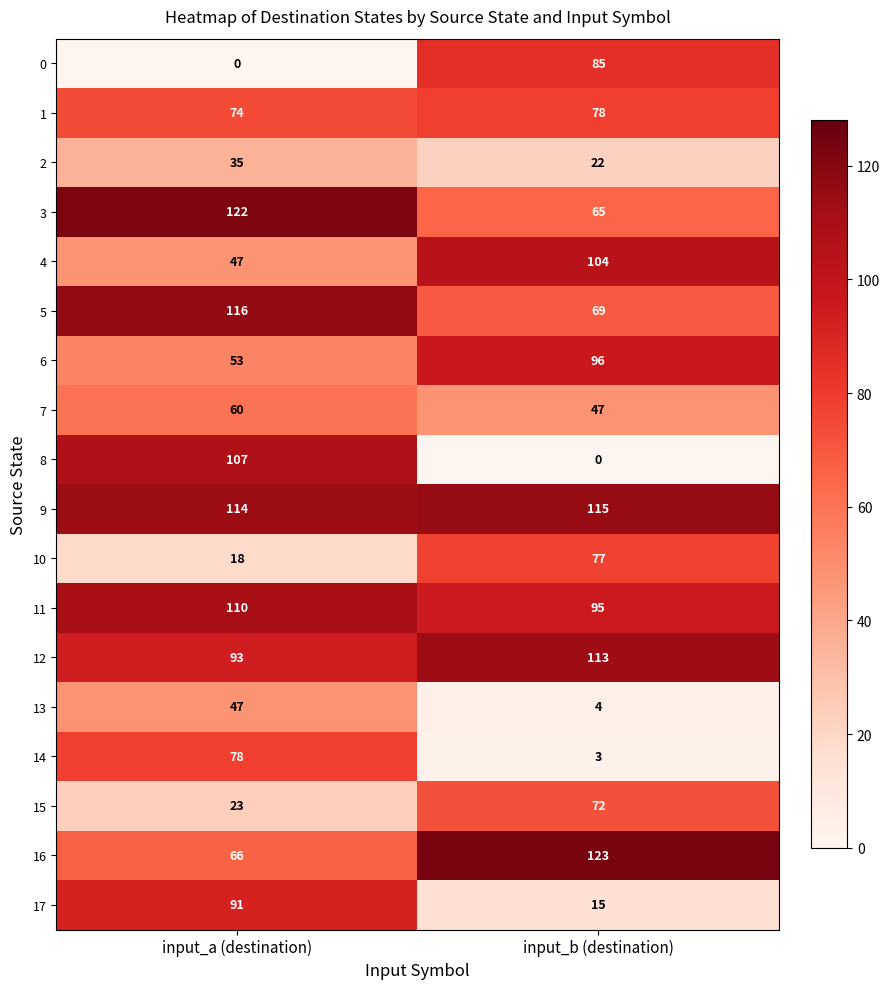

What is the sum of the 12 values at input_b (destination) and input_a (destination)?

206